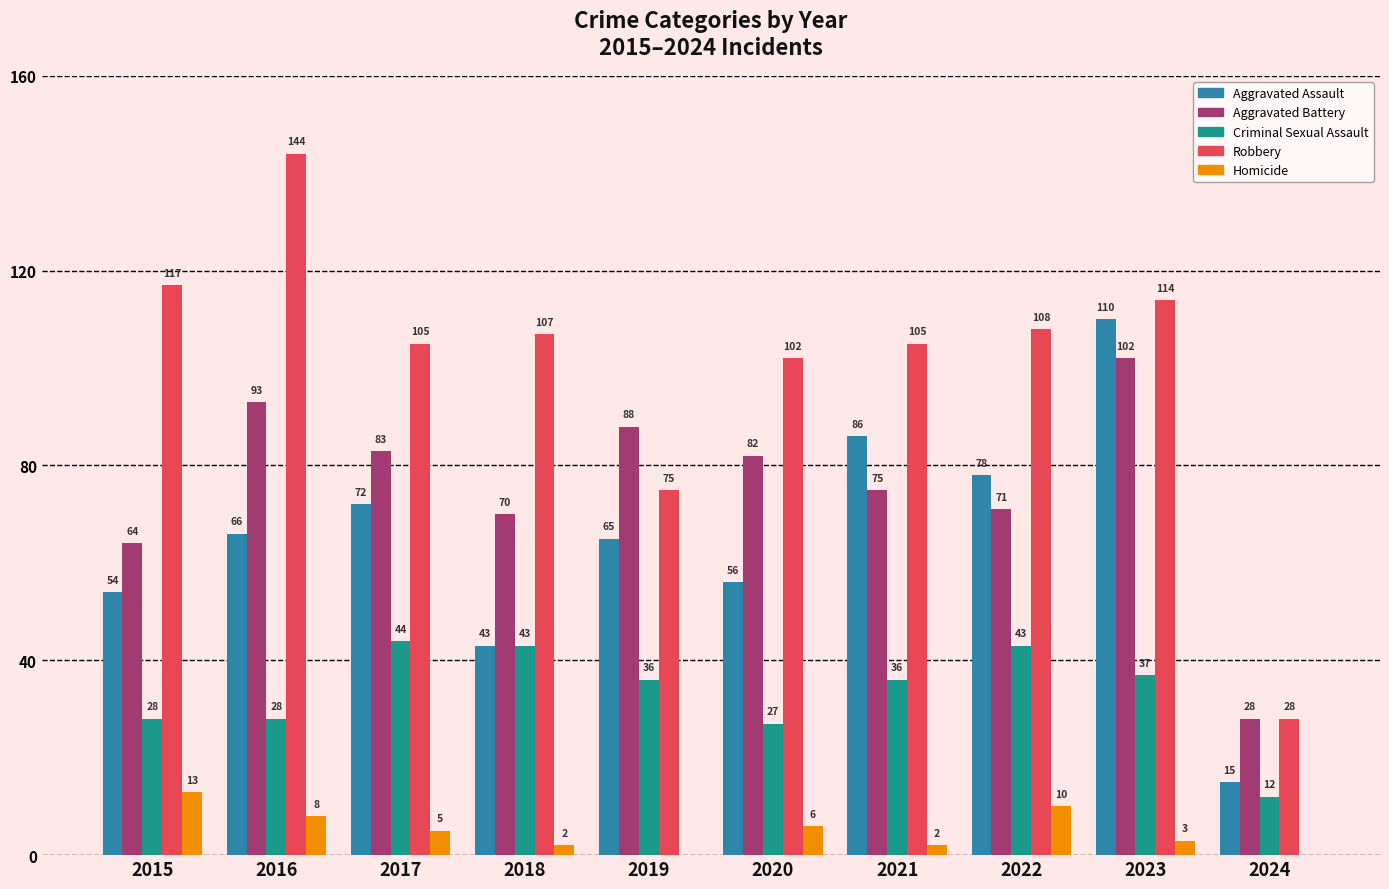

Read the Robbery value at 2023, to the nearest 10.

110